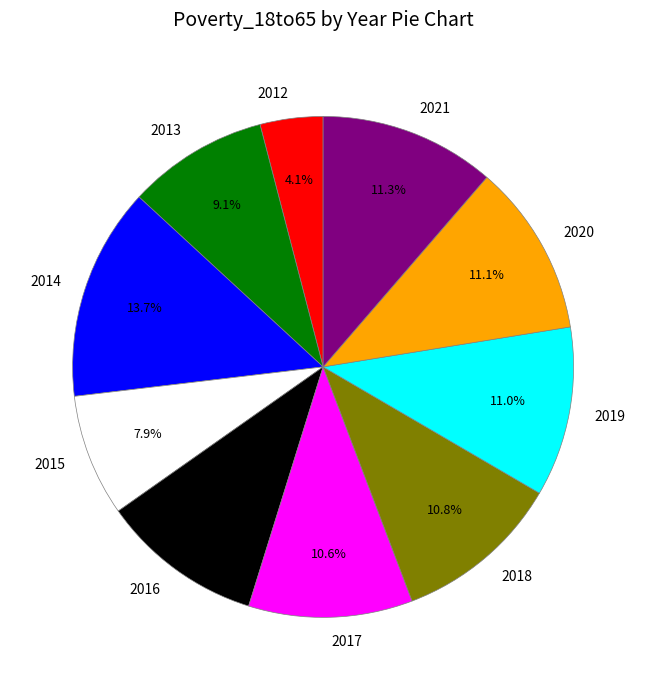

Count the number of slices in the pie.

10